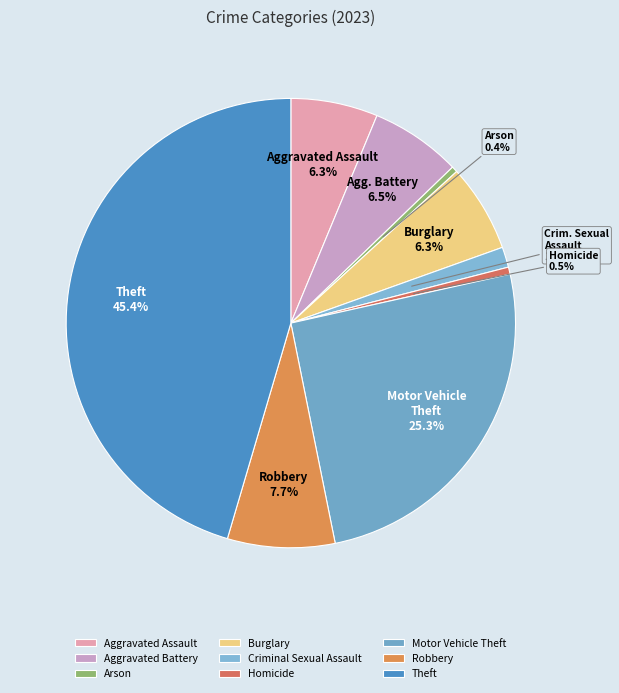

What is the ratio of the value at Aggravated Battery to the value at Burglary?

1.0